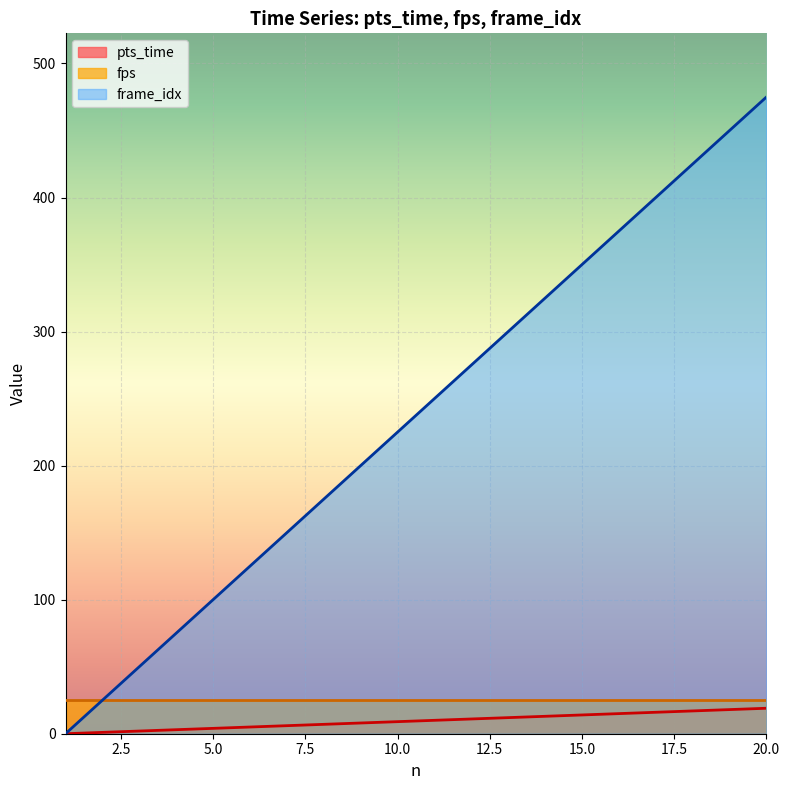

True or false: pts_time and frame_idx intersect in this chart.

False